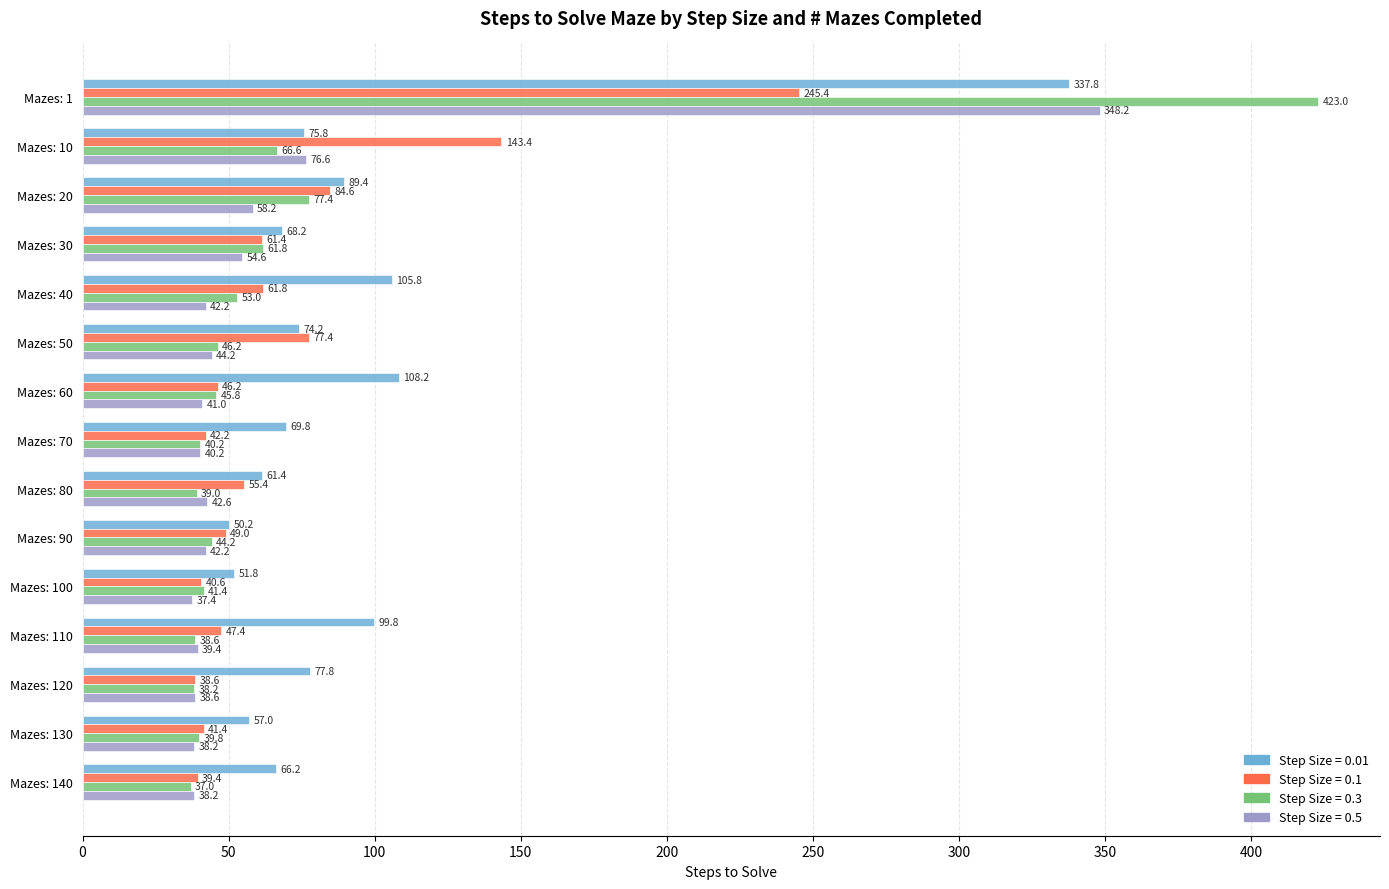

What is the lowest value of the Step Size = 0.5 series?

37.4